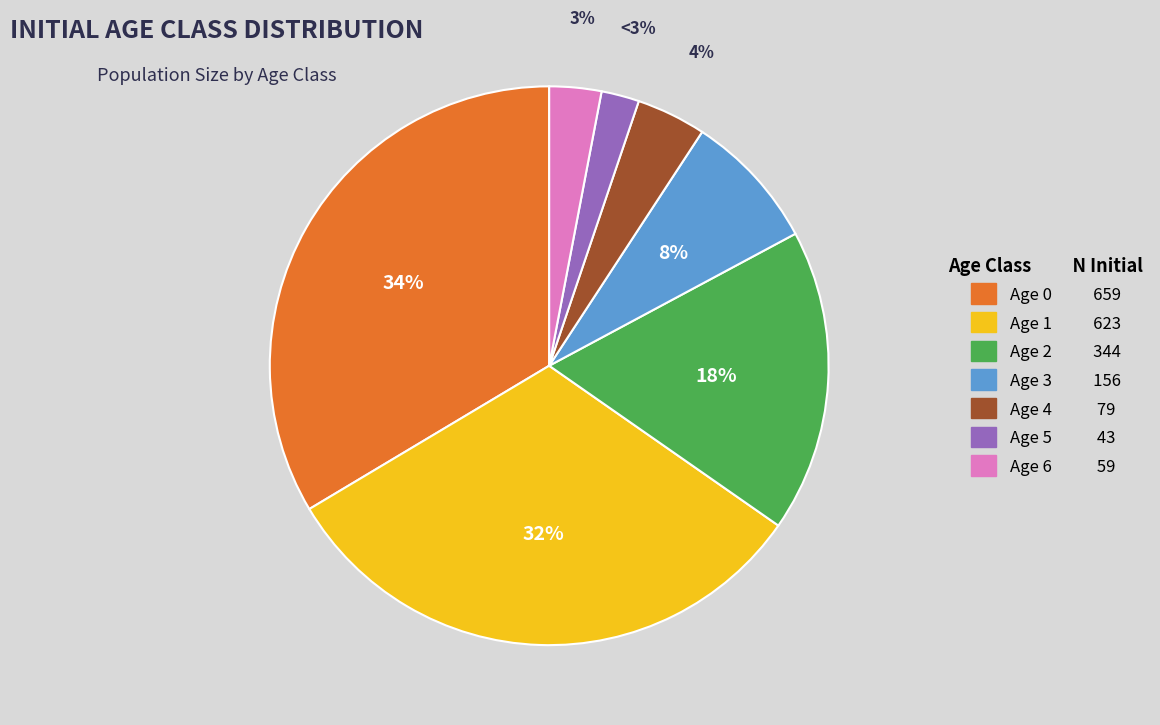

The Age 1 (Class 100) slice represents 41% of the pie. True or false?

False